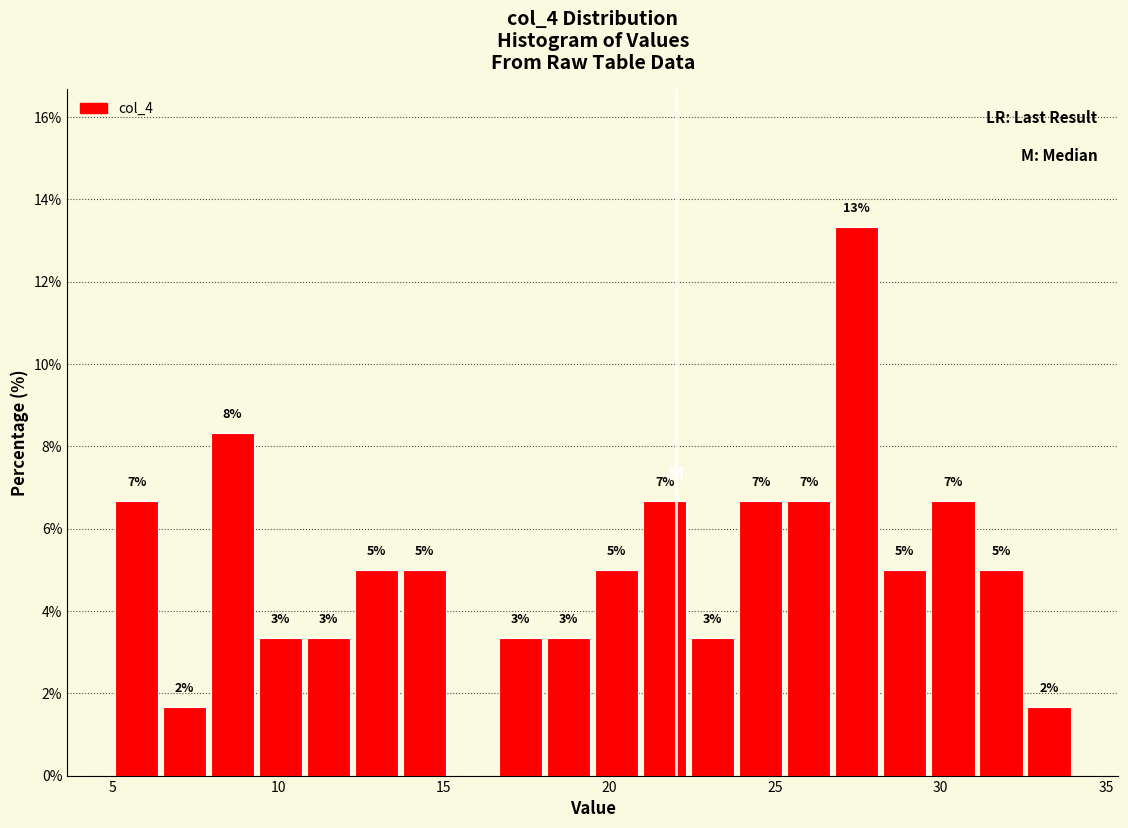

Around what value on the x-axis is the tallest bar? Give the approximate position of its centre, as read against the axis.

27.5